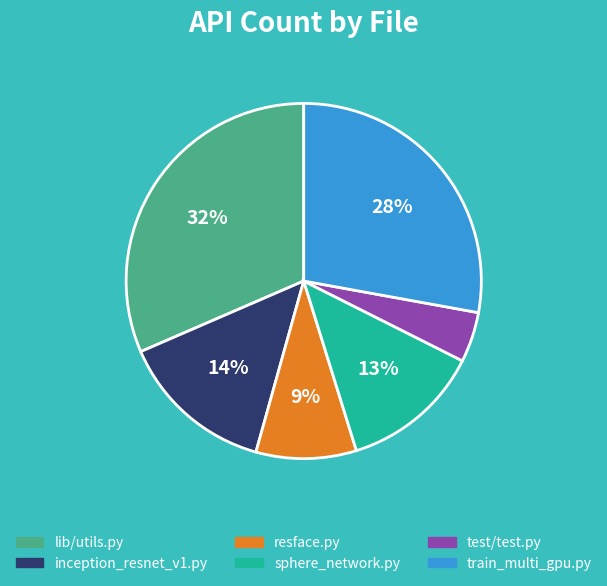

Rank the categories by value from highest to lowest.

lib/utils.py, train_multi_gpu.py, inception_resnet_v1.py, sphere_network.py, resface.py, test/test.py